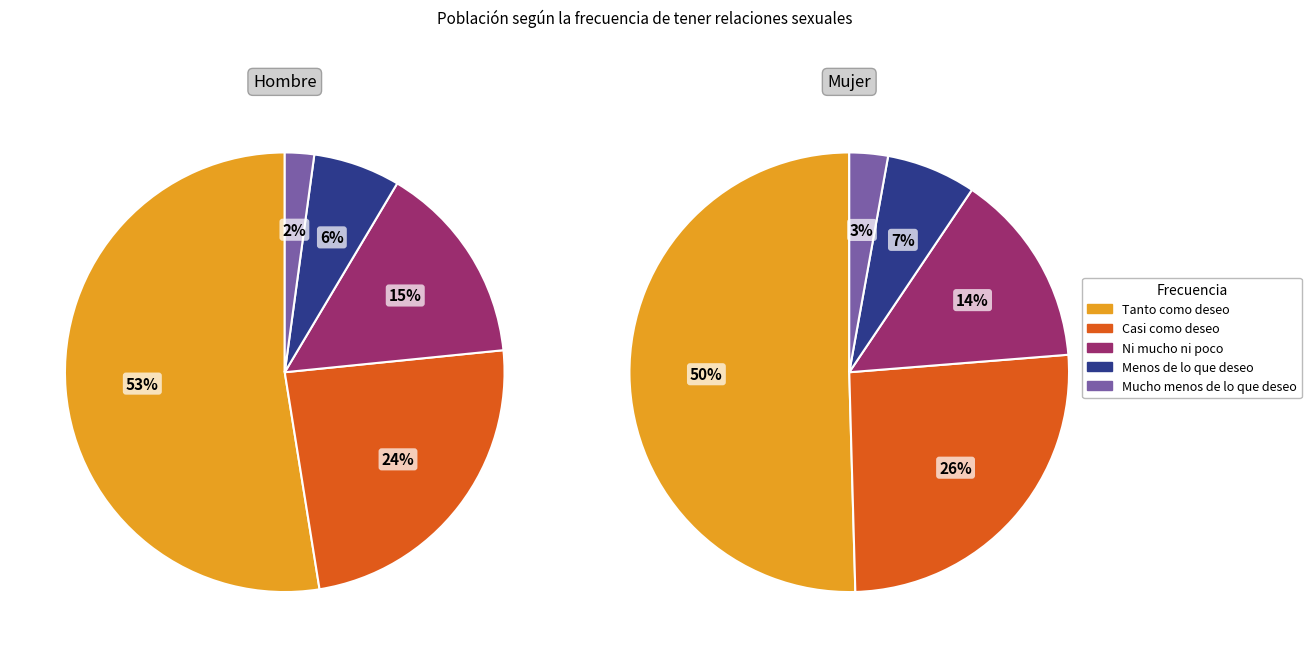

Does Tanto como deseo represent more than half of the total?

Yes